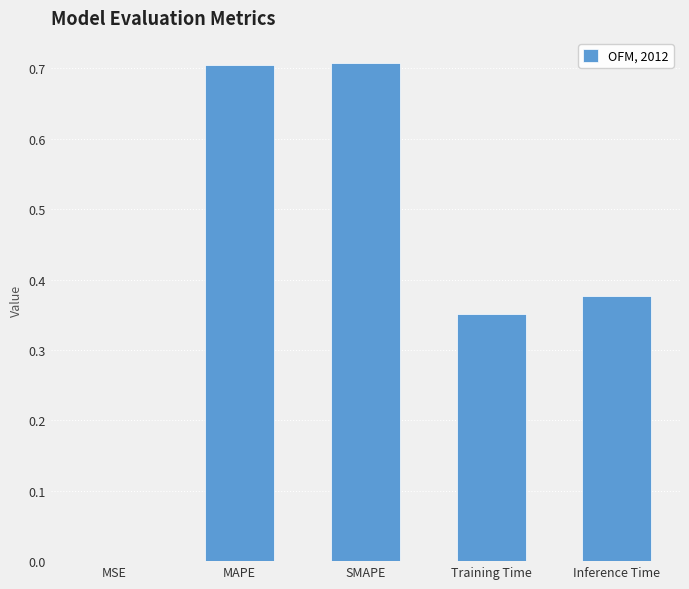

How many categories are shown in the chart?

5